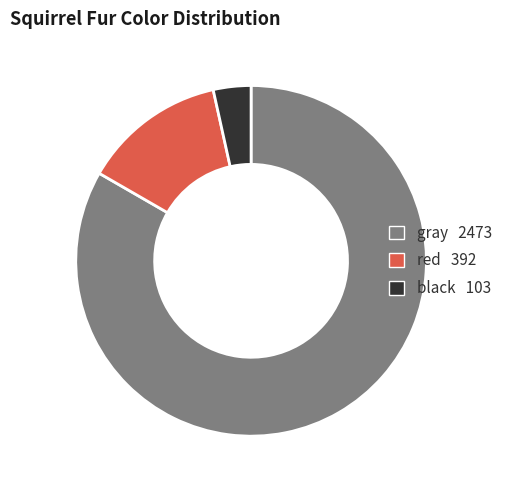

Which category has the smallest portion of the pie?

black